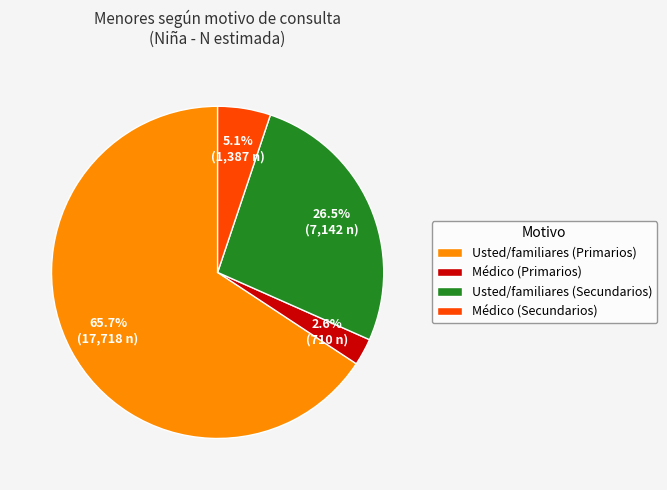

How many slices are in this pie chart?

4